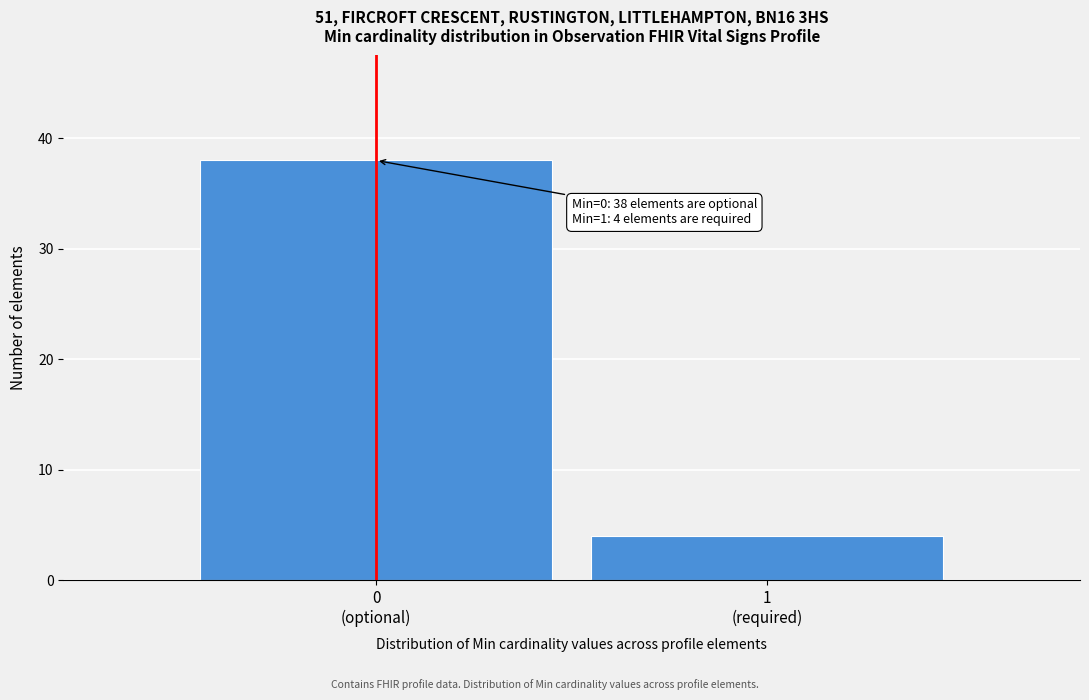

Reading left to right, extract all data points from this chart.

38	4